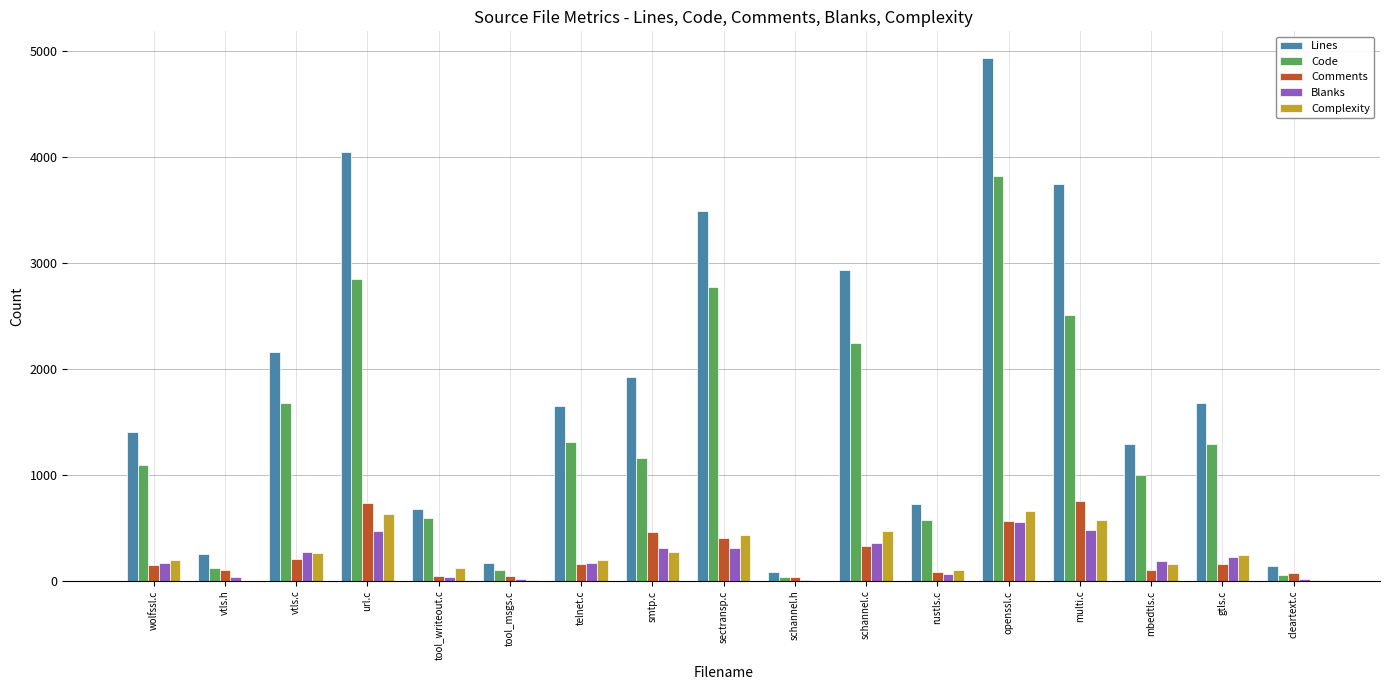

What is the sum of the Blanks values at schannel.c and wolfssl.c?

529